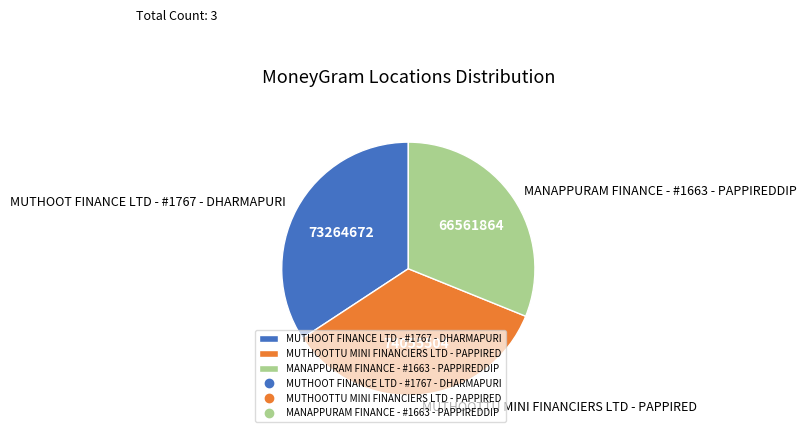

What is the ratio of the value at MUTHOOTTU MINI FINANCIERS LTD - PAPPIRED to the value at MANAPPURAM FINANCE - #1663 - PAPPIREDDIP?

1.1